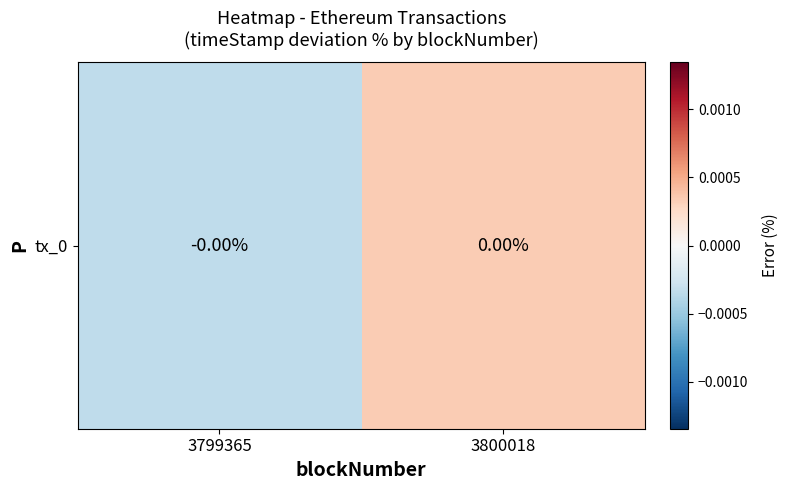

The chart shows a value of -0.0 at 3799365. True or false?

True